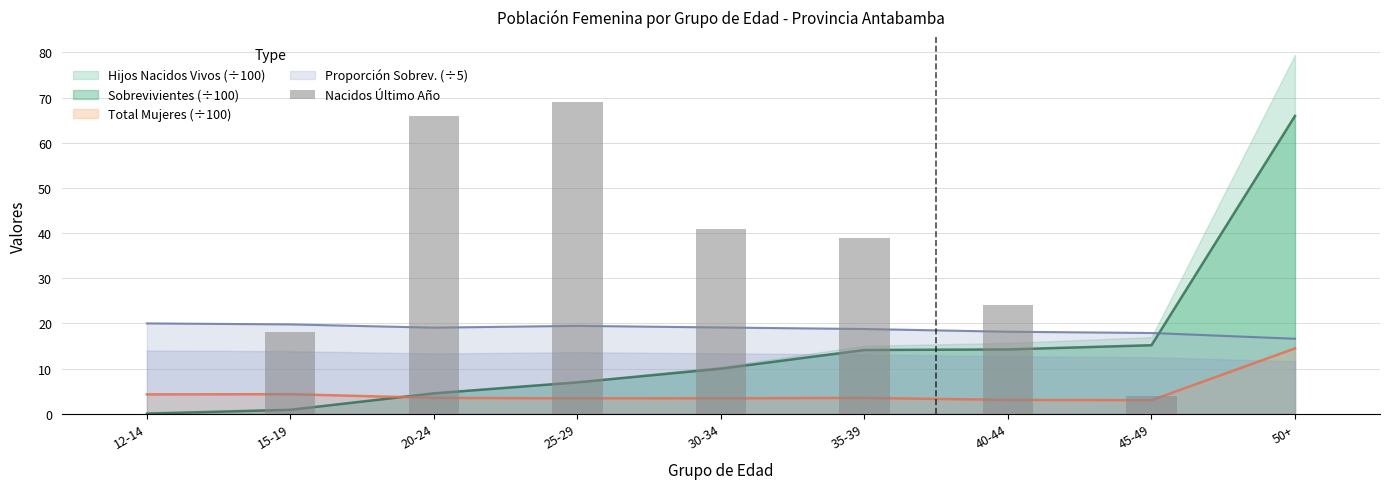

Reading right to left, extract all data points from this chart.

50+=0	45-49=4	40-44=24	35-39=39	30-34=41	25-29=69	20-24=66	15-19=18	12-14=0